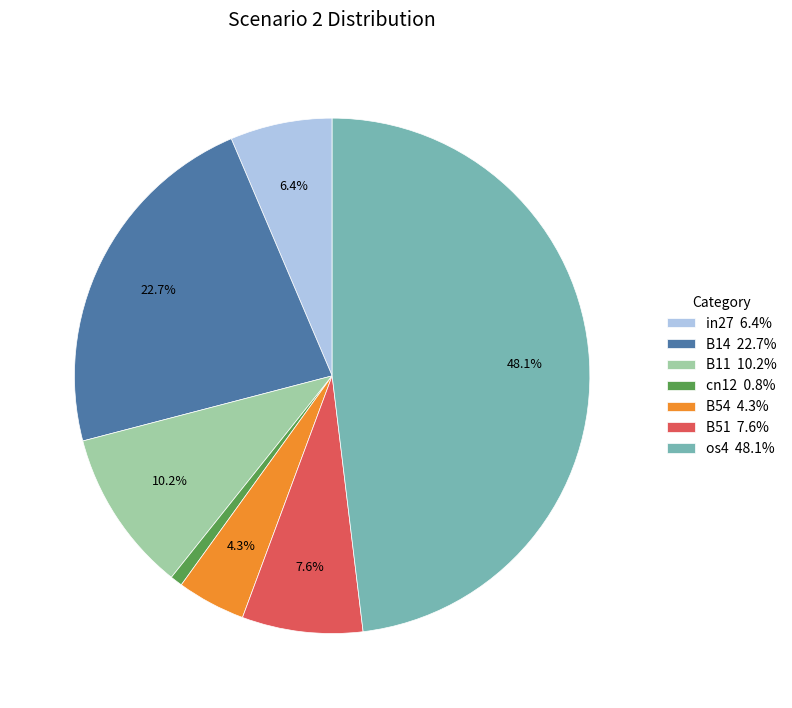

To the nearest percent, what portion does B11 represent?

10%